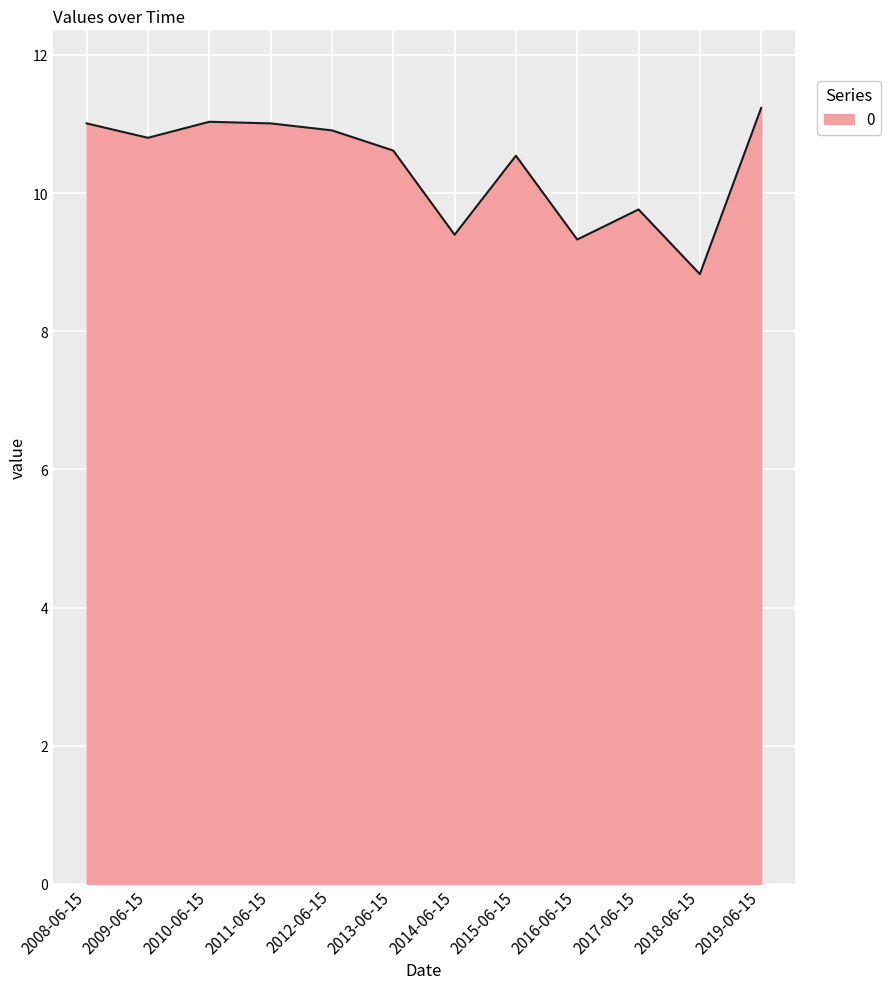

True or false: the data shows 6.5 at 2008-06-15.

False